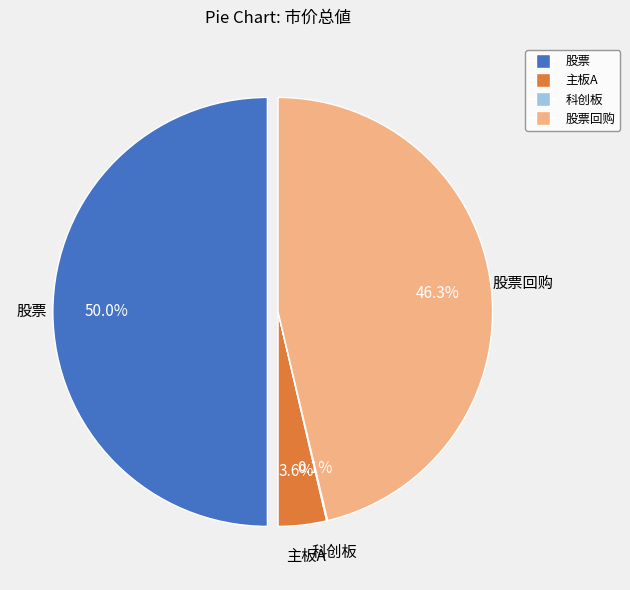

What portion of the pie excludes 股票回购?

53.7%